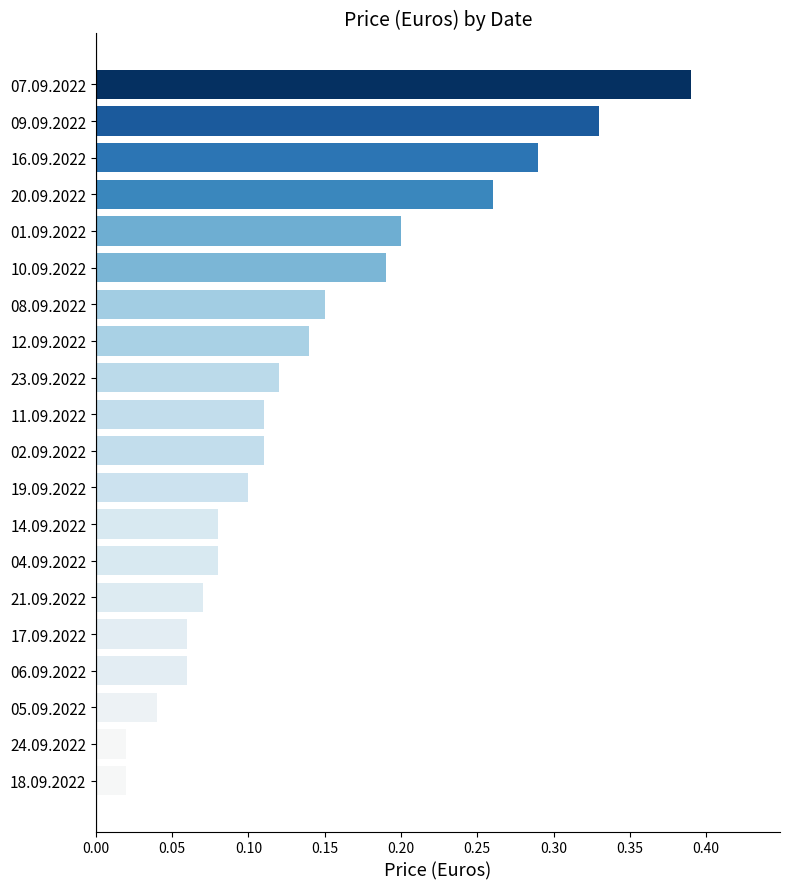

Count the number of data series in this chart.

1